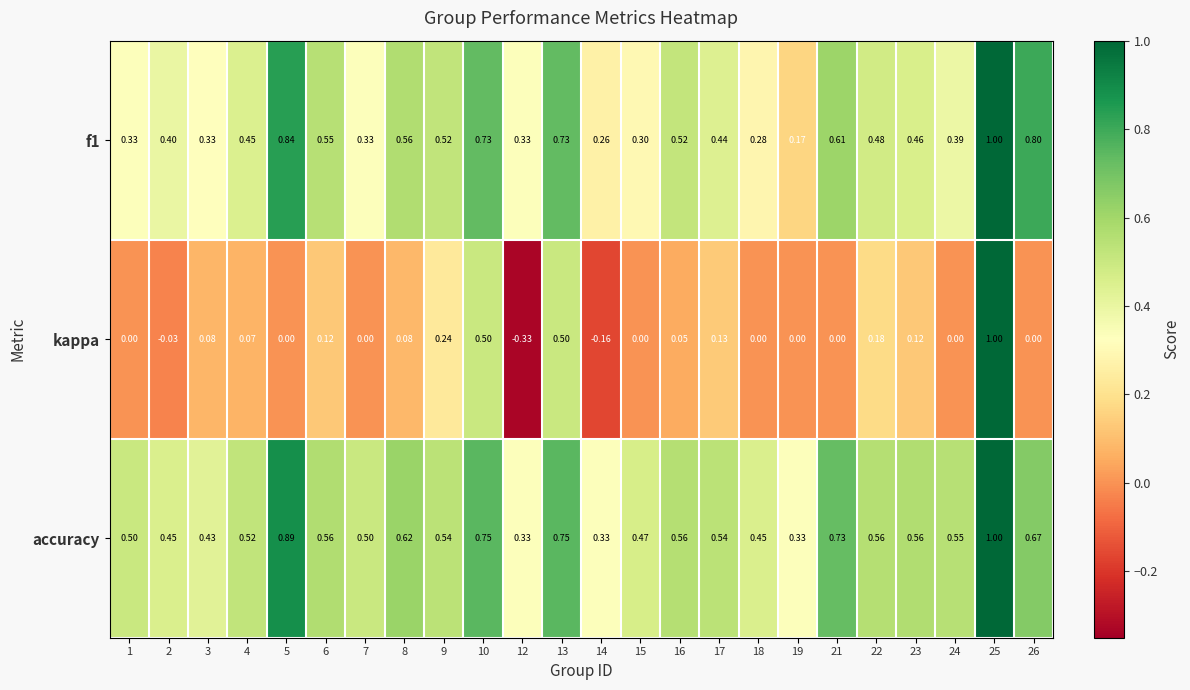

Which series has the largest range (max minus min)?

kappa